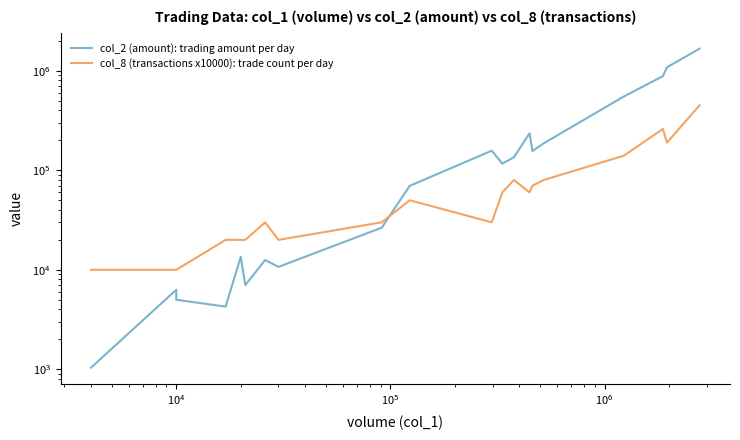

Rank the series by their average value, from highest to lowest.

col_2 (amount): trading amount per day, col_8 (transactions x10000): trade count per day